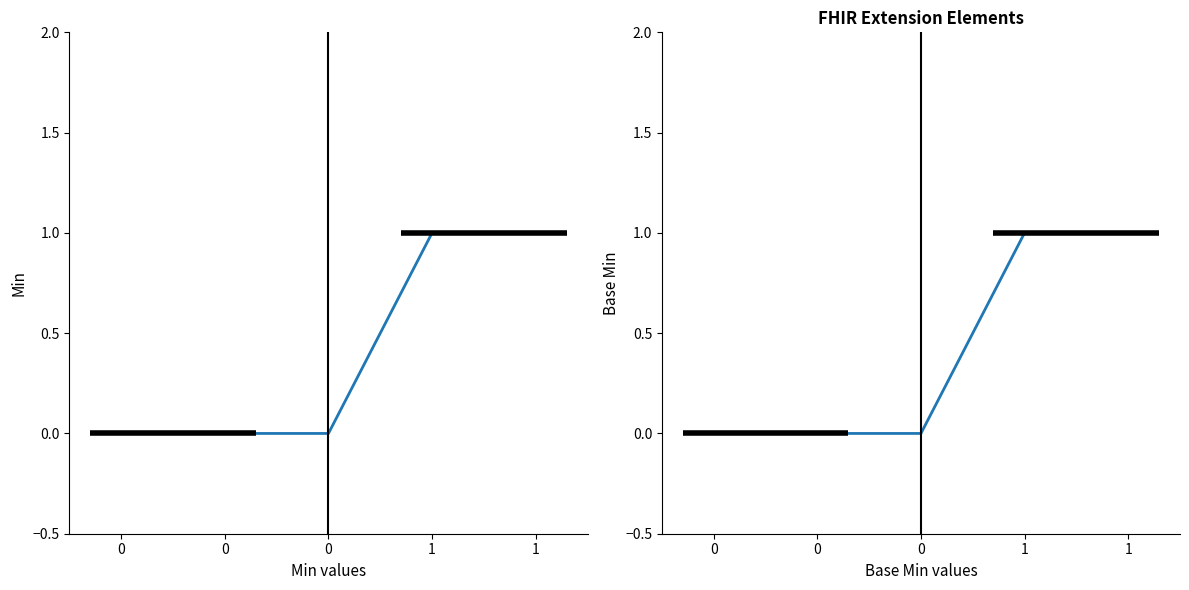

How many Base Min values are between 0 and 1?

5